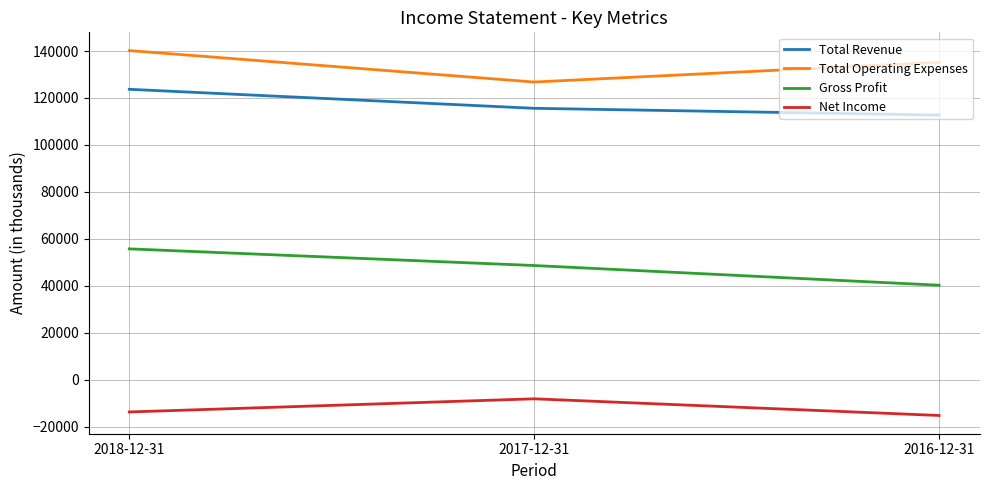

What is the approximate value of Total Revenue at 2017-12-31, to the nearest 50?

115600